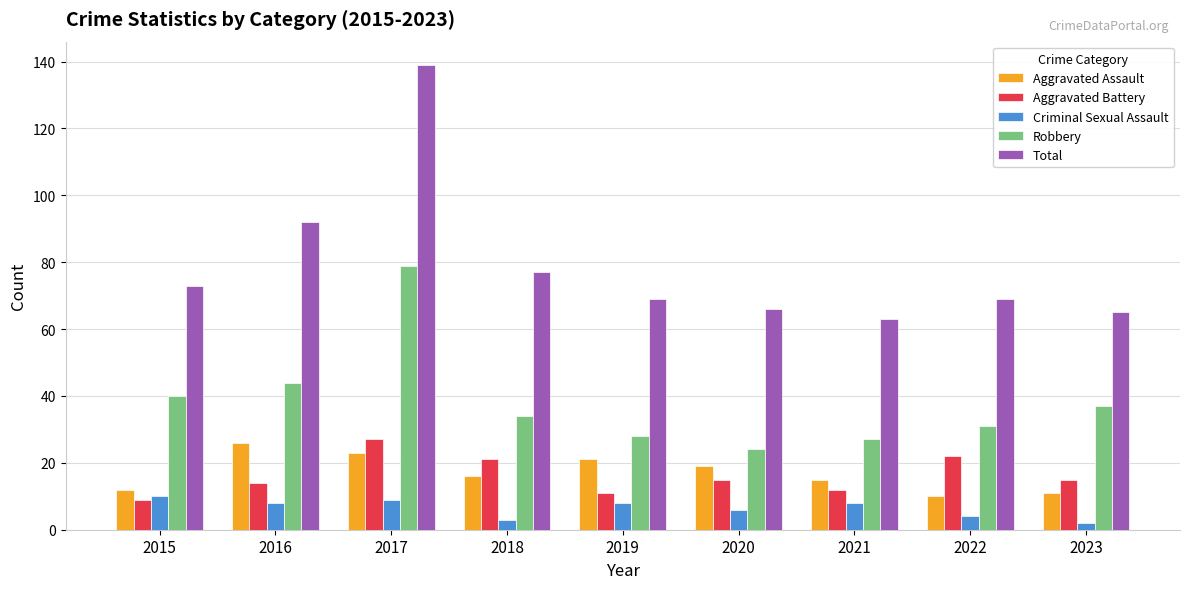

What is the average value of the Total series?

79